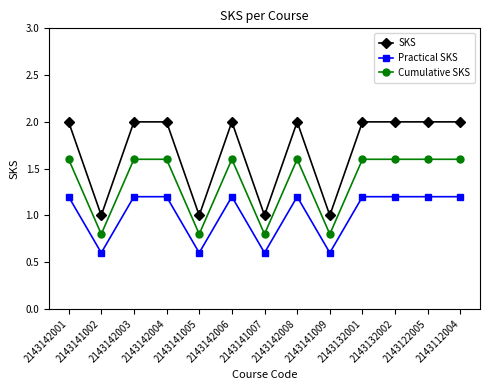

What is the total value across all series at 2143141007?

2.4